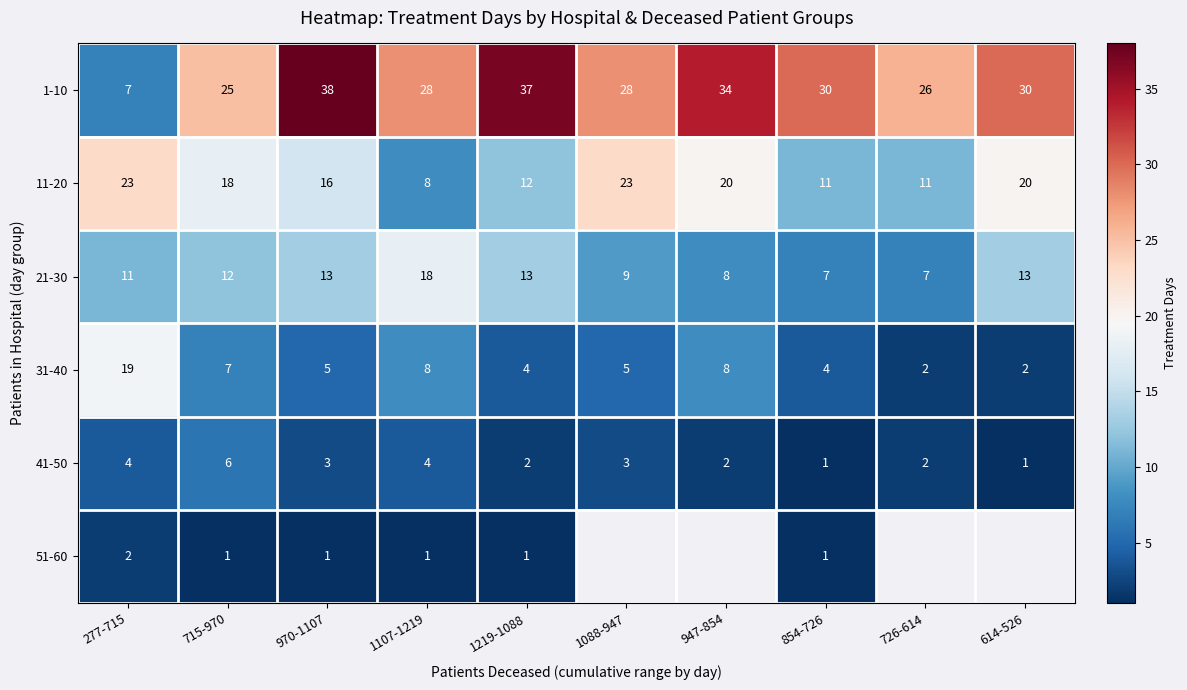

At which label does 31-40 first exceed 5?

277-715